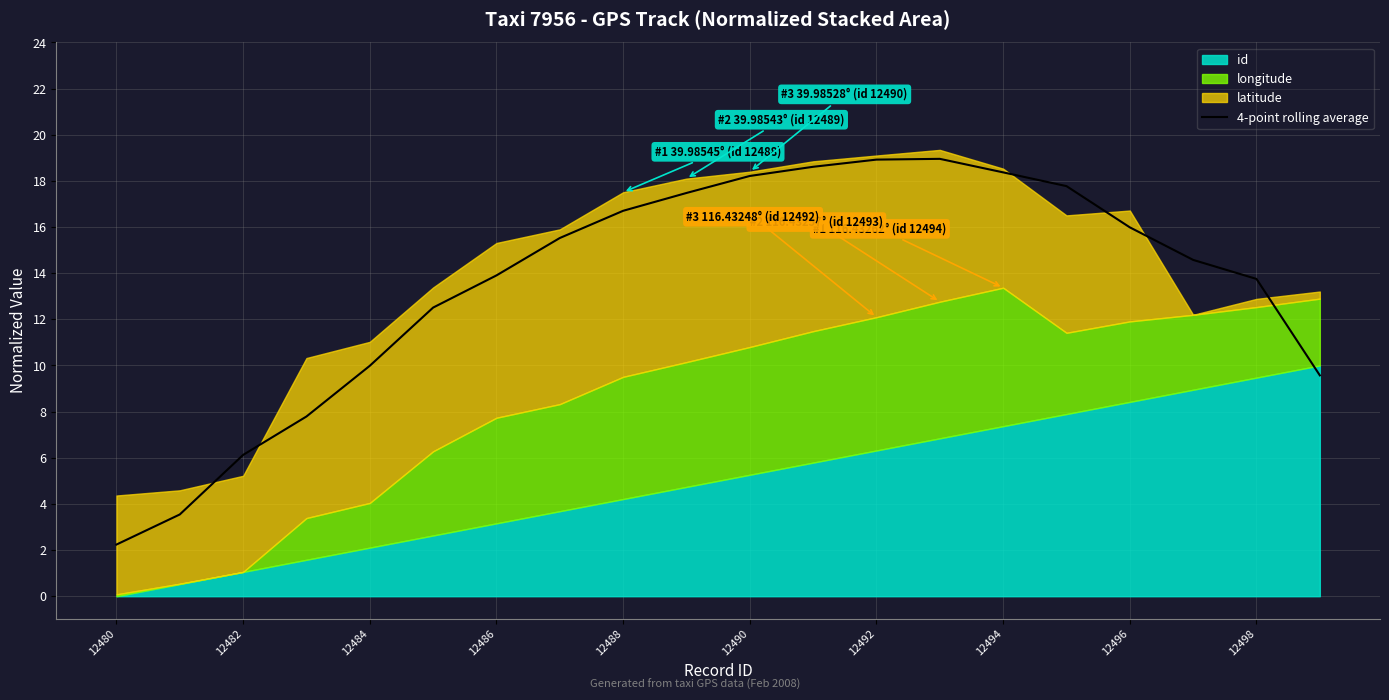

Which category has the lowest value across all series?

12480